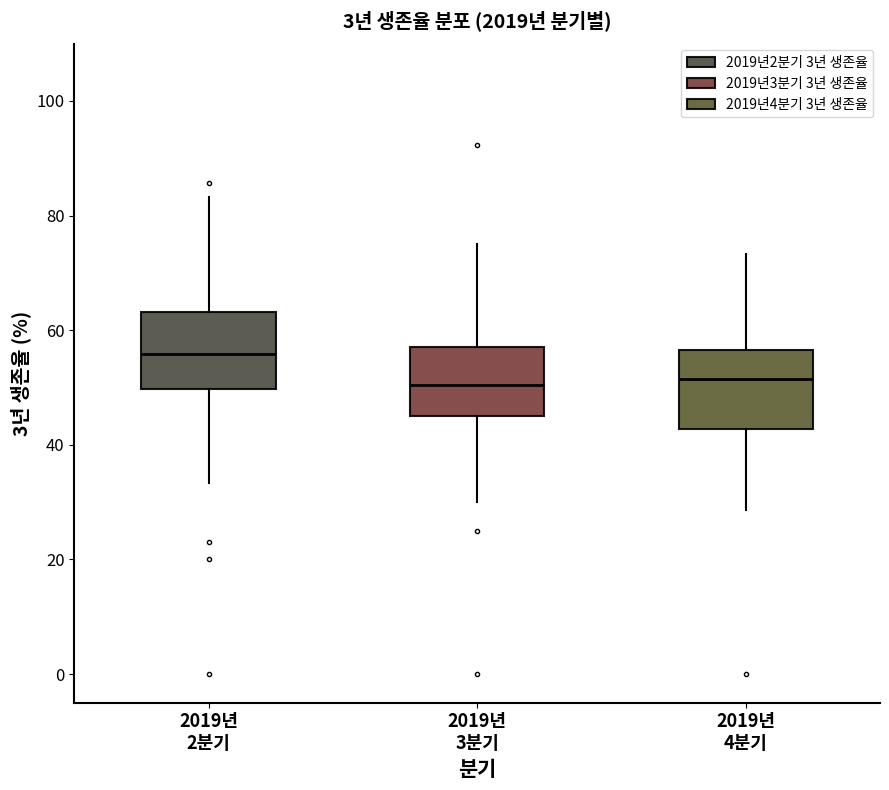

Which box's median line is the highest?

2019년 2분기